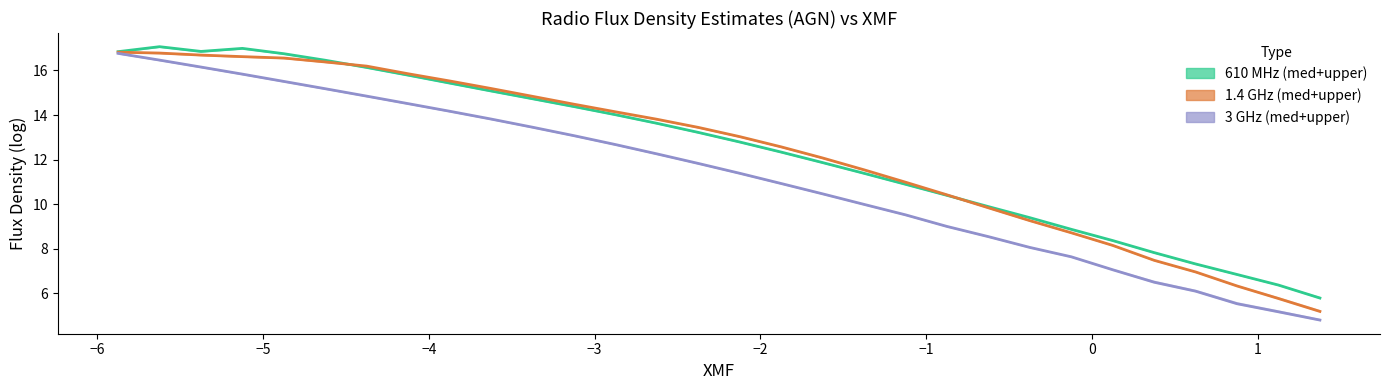

In flux_610MHz_med_agn, how many points are lower than both neighbors (excluding endpoints)?

1